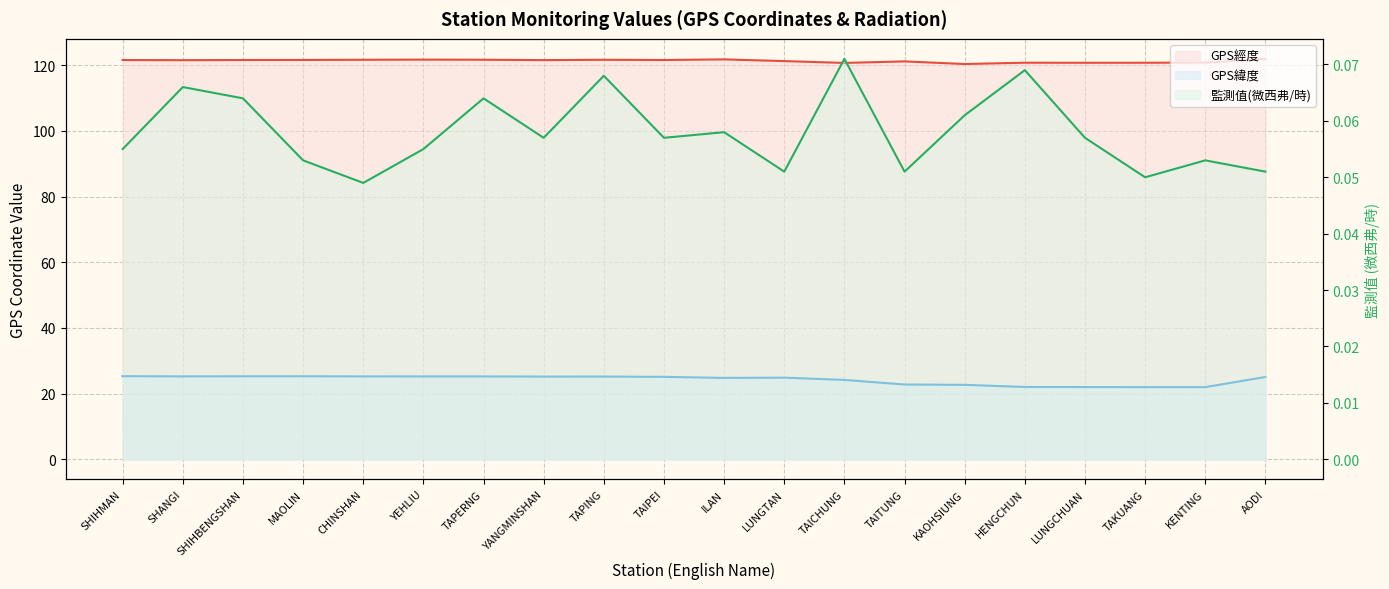

What is the average value of the GPS經度 series?

121.3